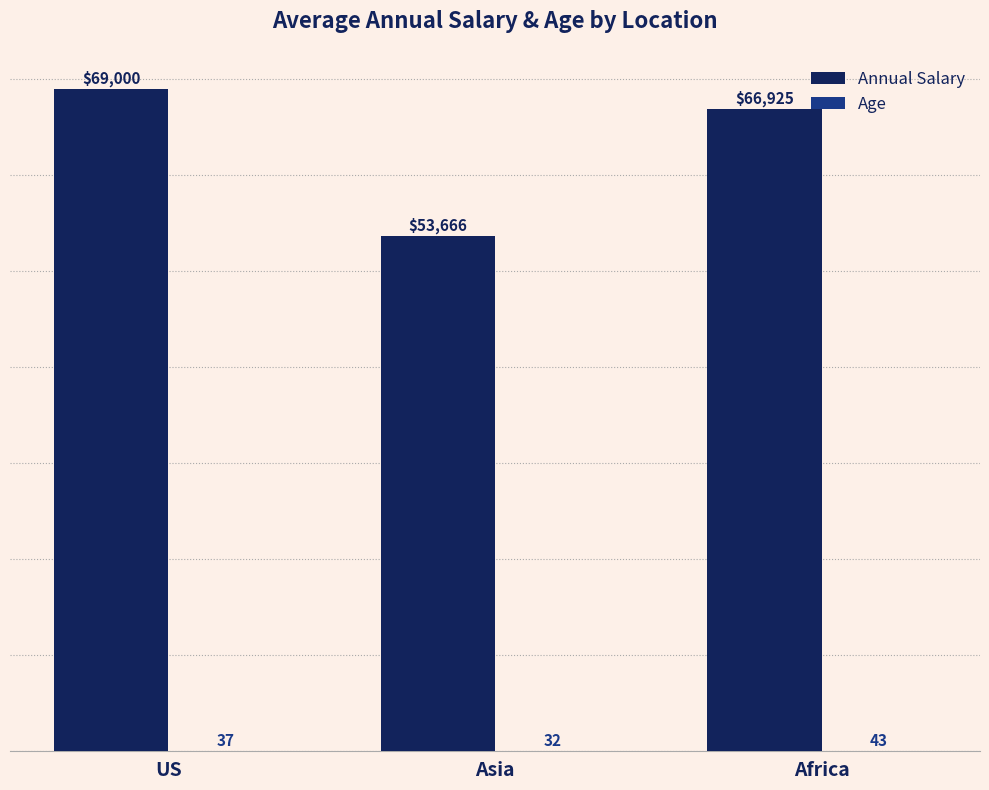

What is the greatest value displayed?

69000.0